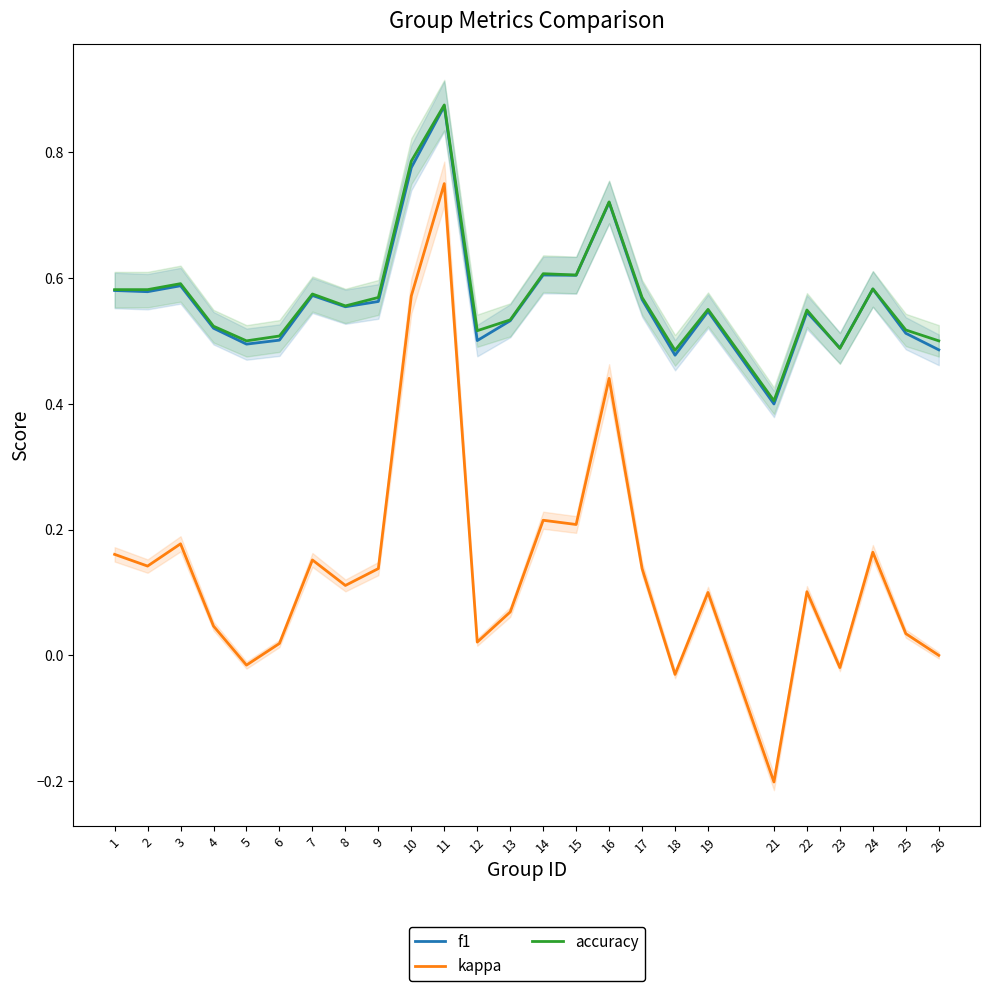

What is the difference between the highest and lowest values at 11?

0.1